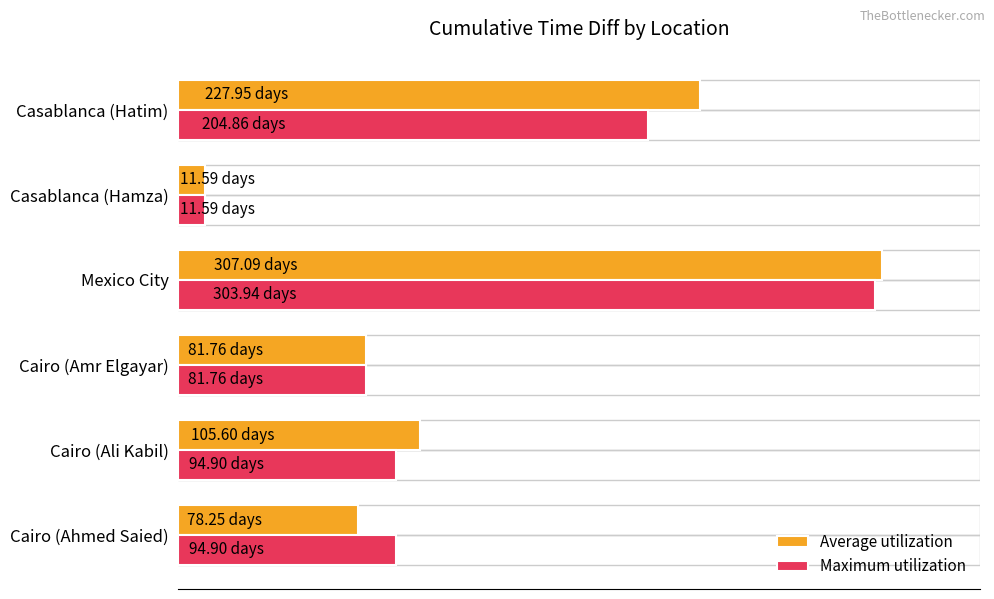

What are all the series names shown in the legend?

Average utilization, Maximum utilization